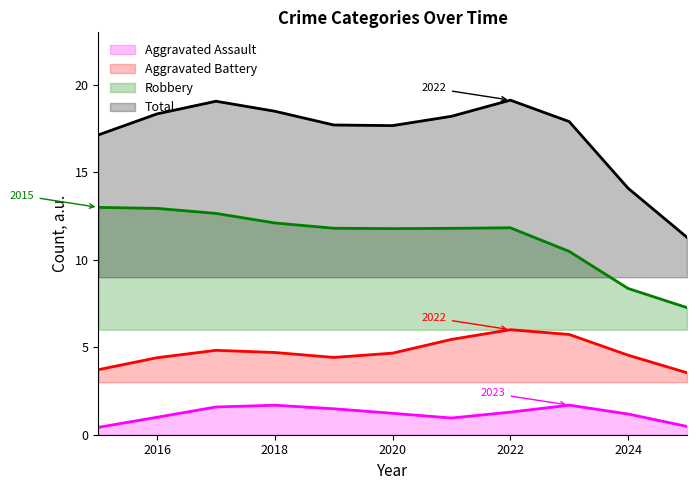

What is the difference between the highest and lowest values at 2022?

17.8